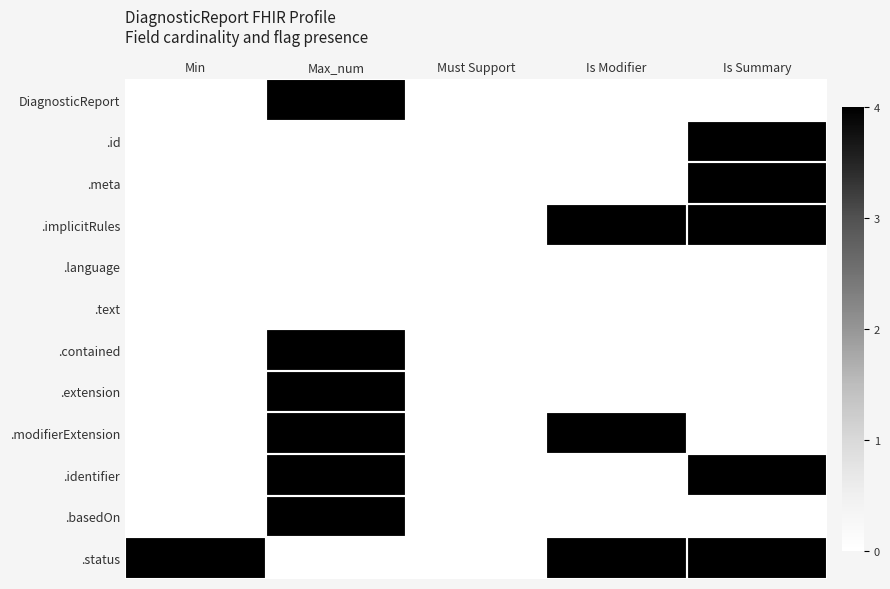

At which category is the sum across all series the highest?

Max_num